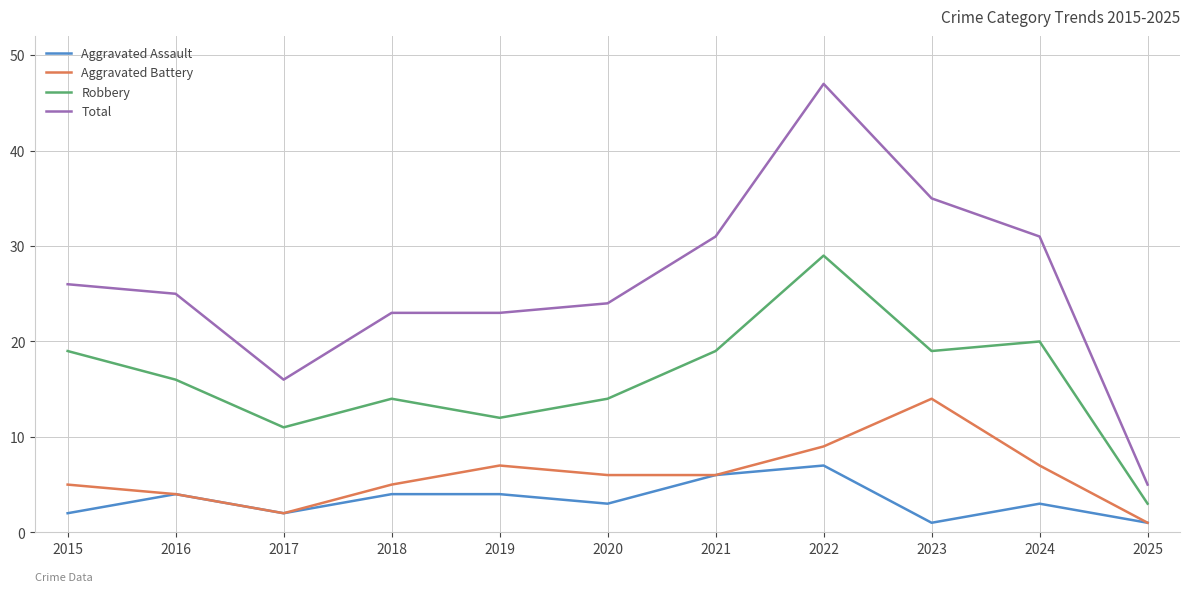

Reading left to right, list all the values displayed in this chart.

Aggravated Assault: 2	4	2	4	4	3	6	7	1	3	1
Aggravated Battery: 5	4	2	5	7	6	6	9	14	7	1
Robbery: 19	16	11	14	12	14	19	29	19	20	3
Total: 26	25	16	23	23	24	31	47	35	31	5